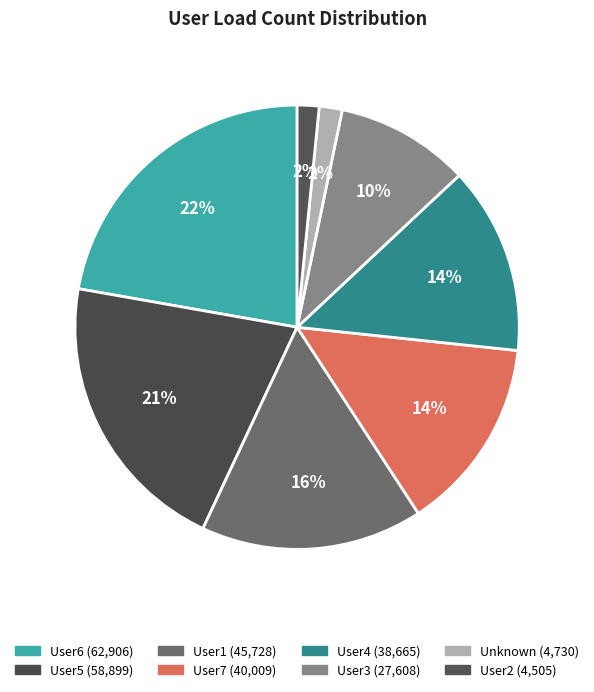

How many segments does this pie chart have?

8